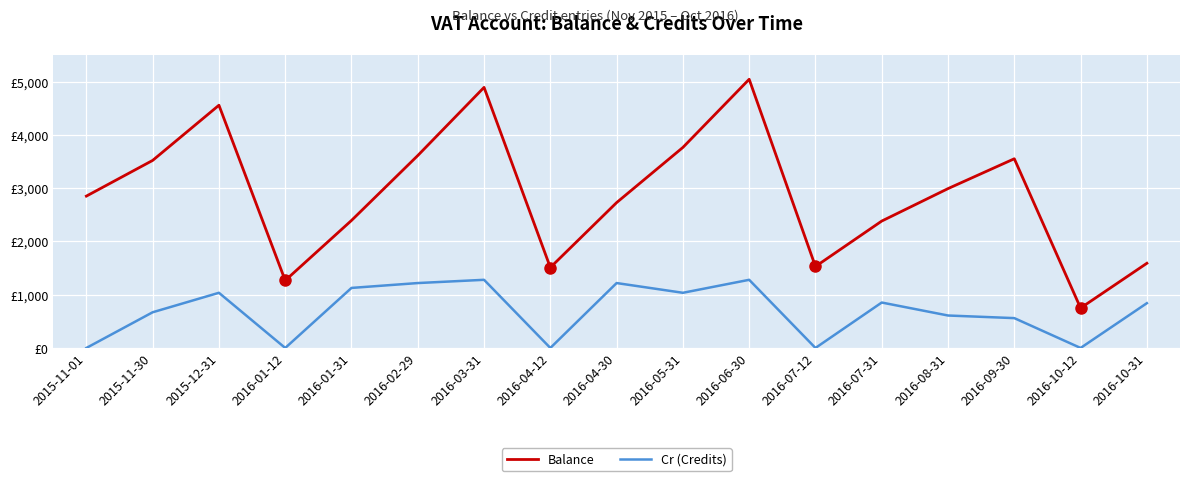

What is the difference between the Balance values at 2016-07-12 and 2016-01-31?

864.1